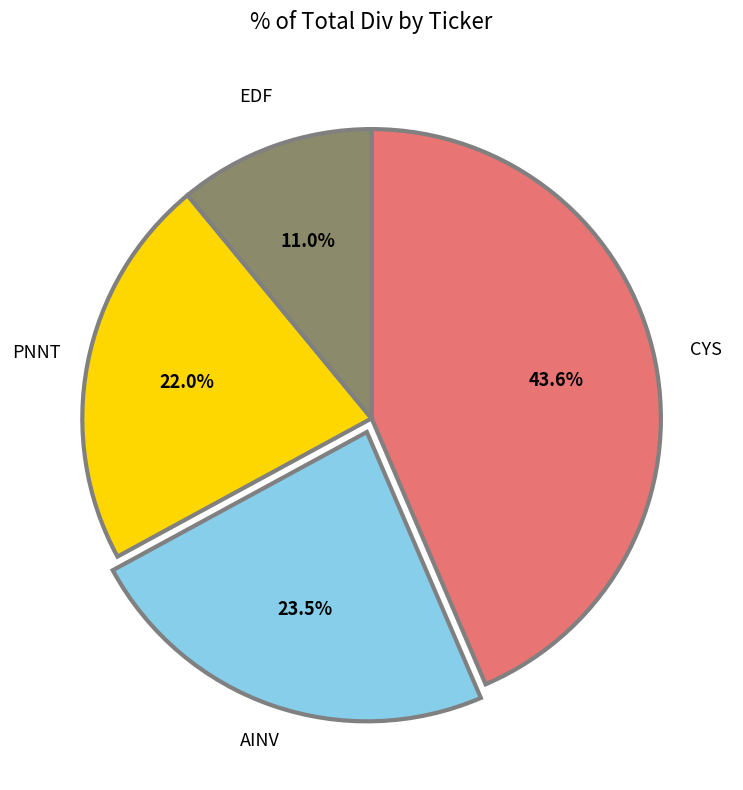

Does any single category account for the majority?

No